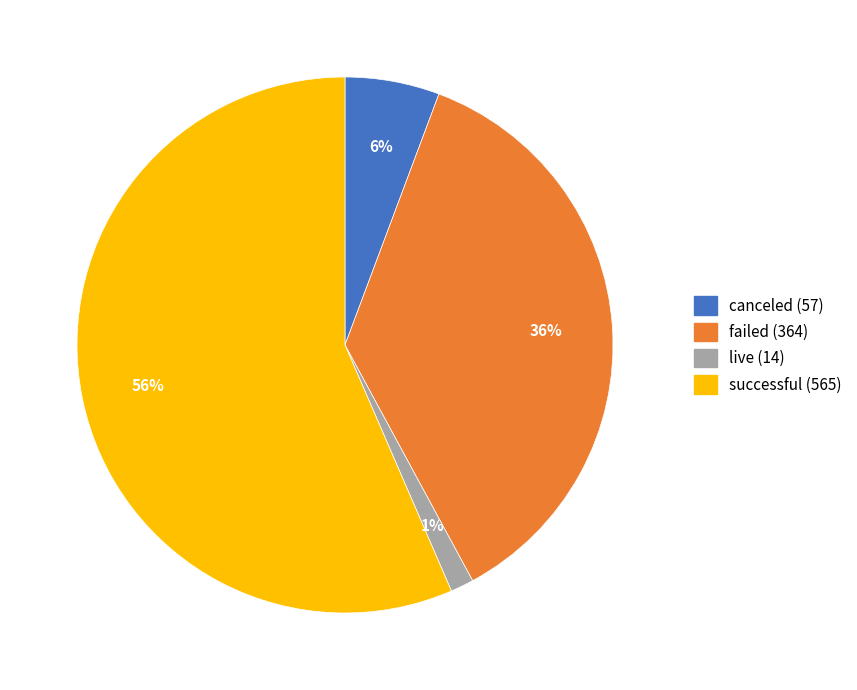

Is the sum of failed and live greater than half?

No